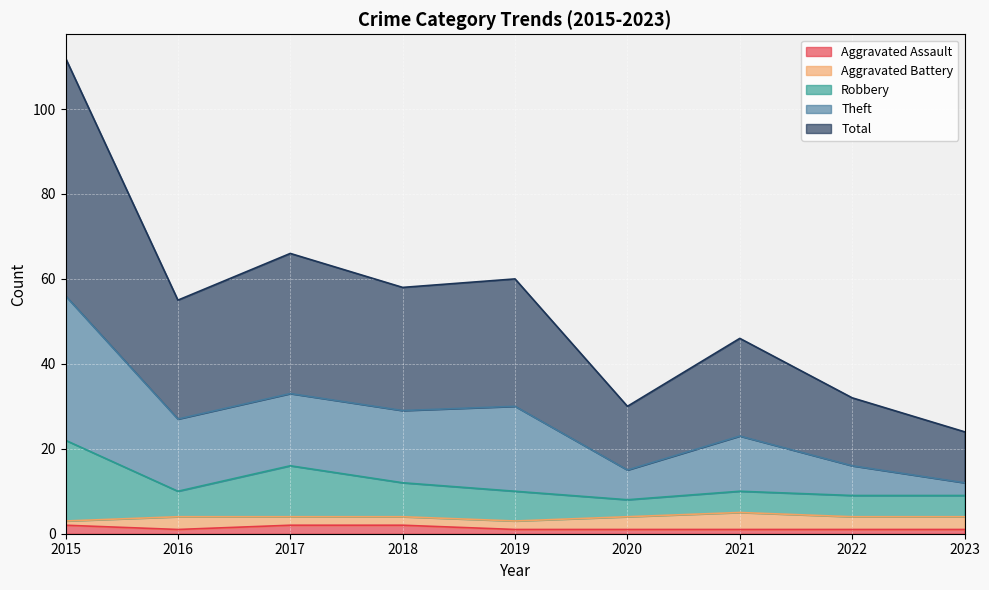

Does the chart display data point markers on the line(s)?

No